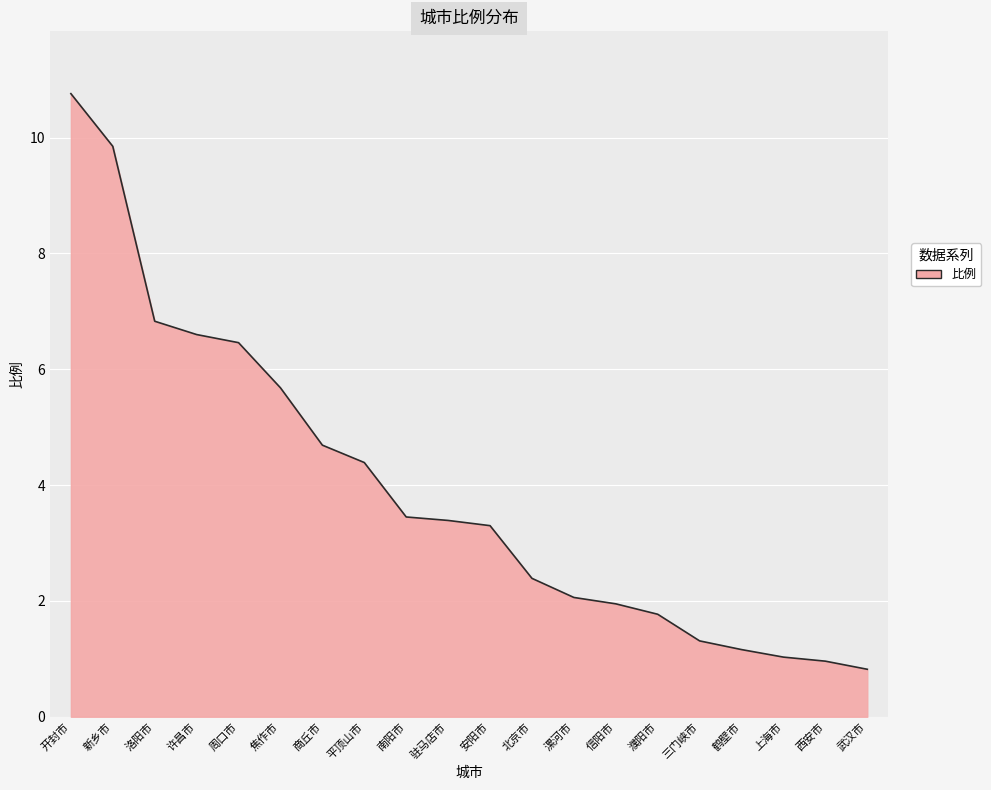

What position from the left is 洛阳市?

3